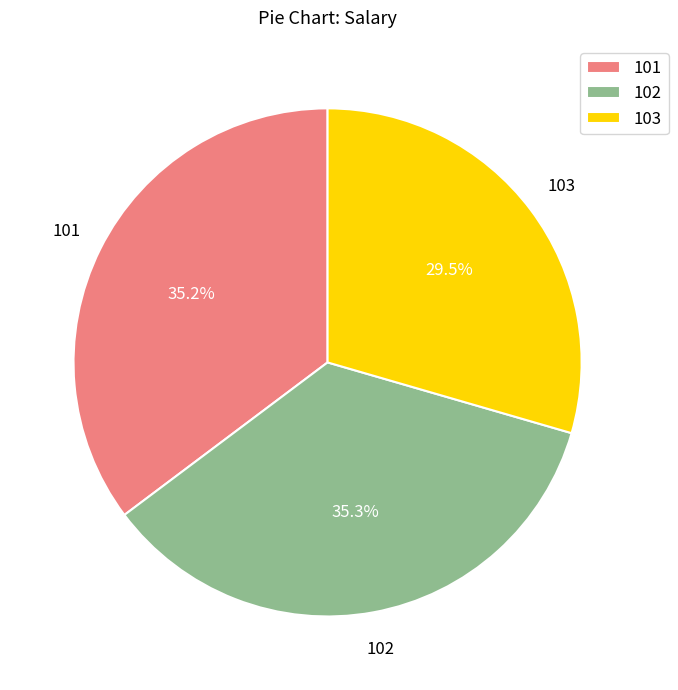

To the nearest percent, what is the difference between the 103 and 101 slice percentages?

6%